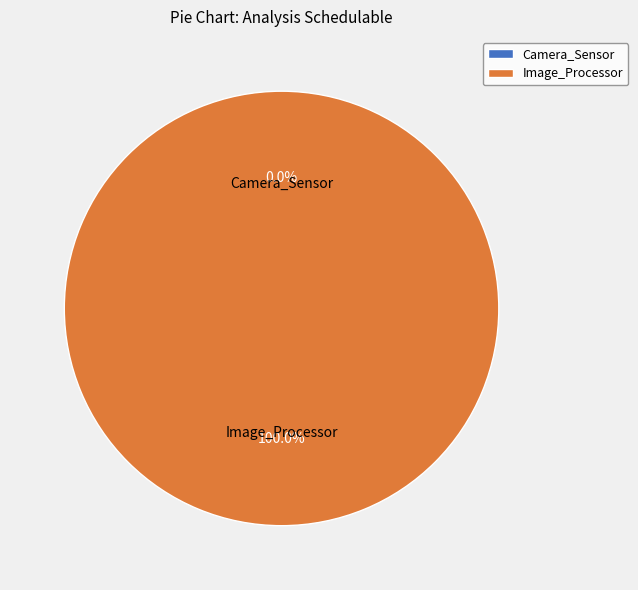

Is it true that Image_Processor is 99% of the pie?

False